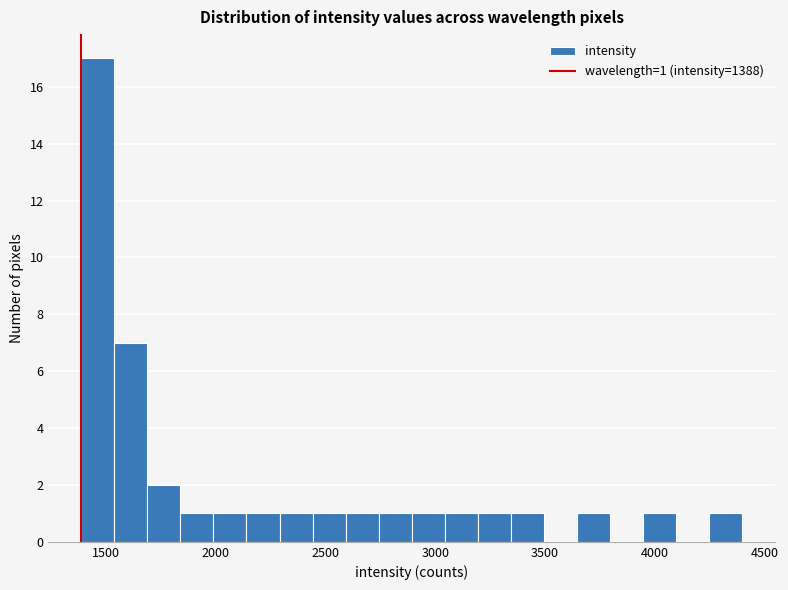

Read against the x-axis, roughly where is the centre of the tallest bar?

1450